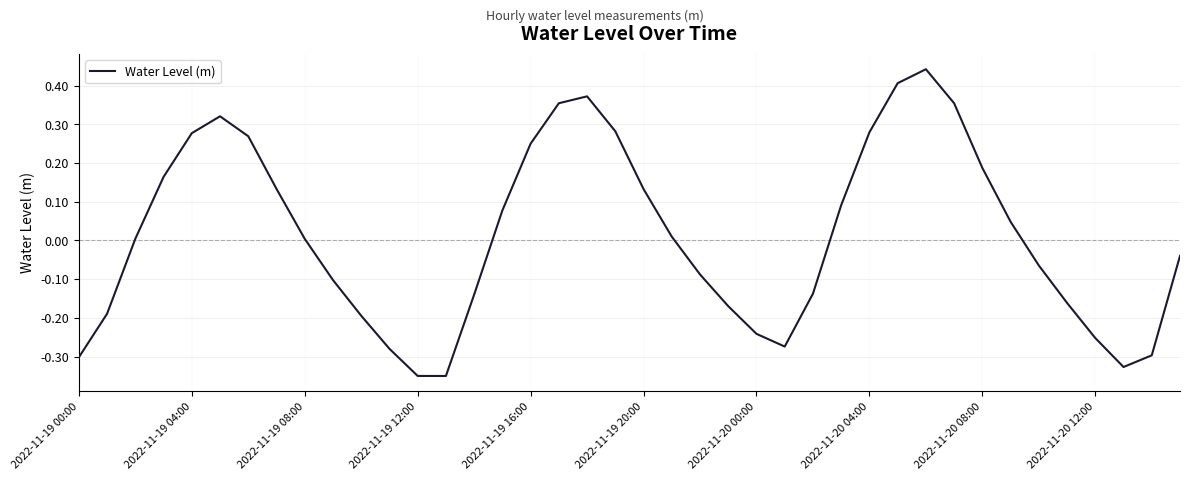

What is the difference between the maximum and minimum values?

0.8